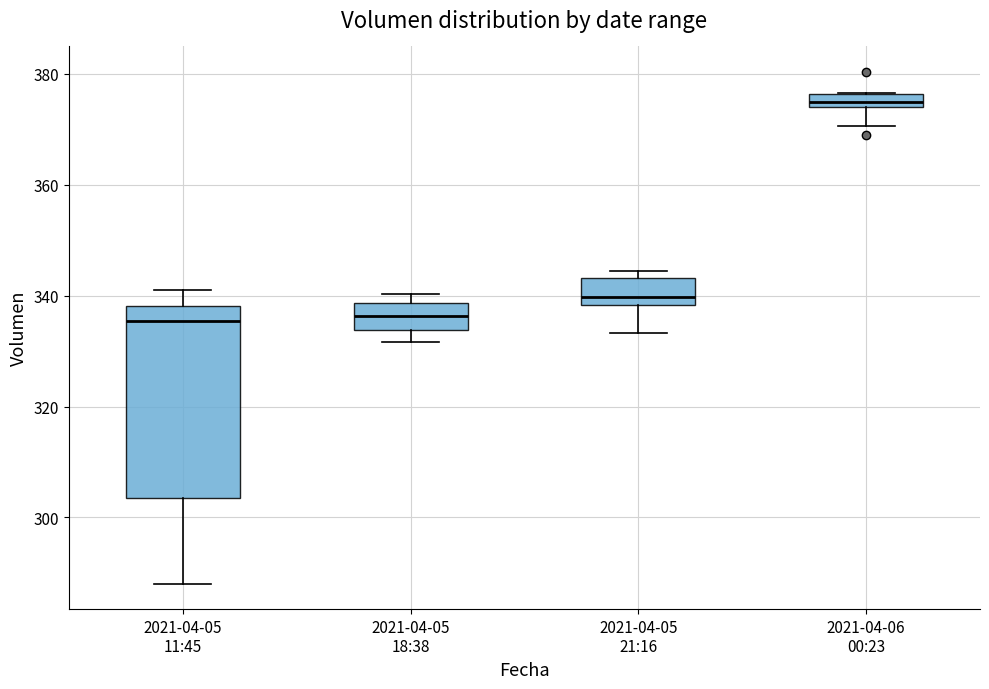

Comparing the boxes themselves (not the whiskers), which one is the tallest?

2021-04-05 11:45